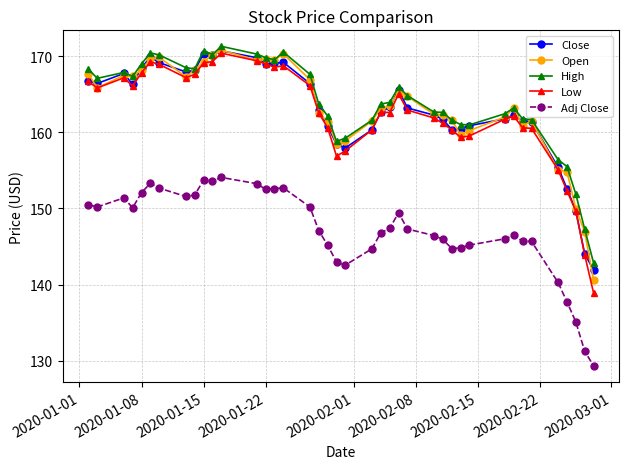

Is this an area chart (filled region under the line)?

No